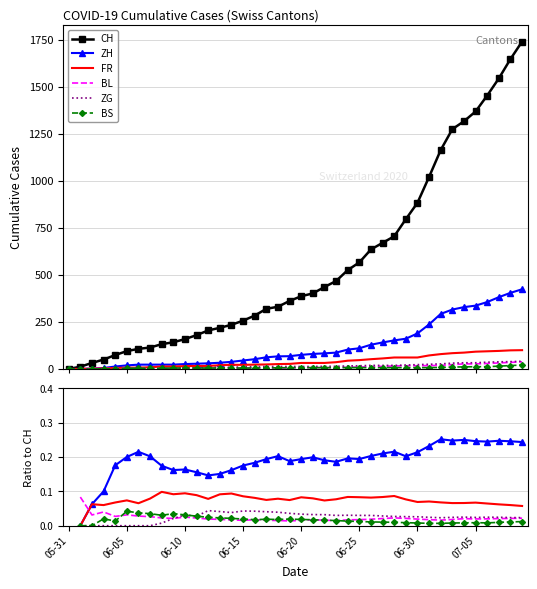

True or false: CH and BL cross at least once.

False